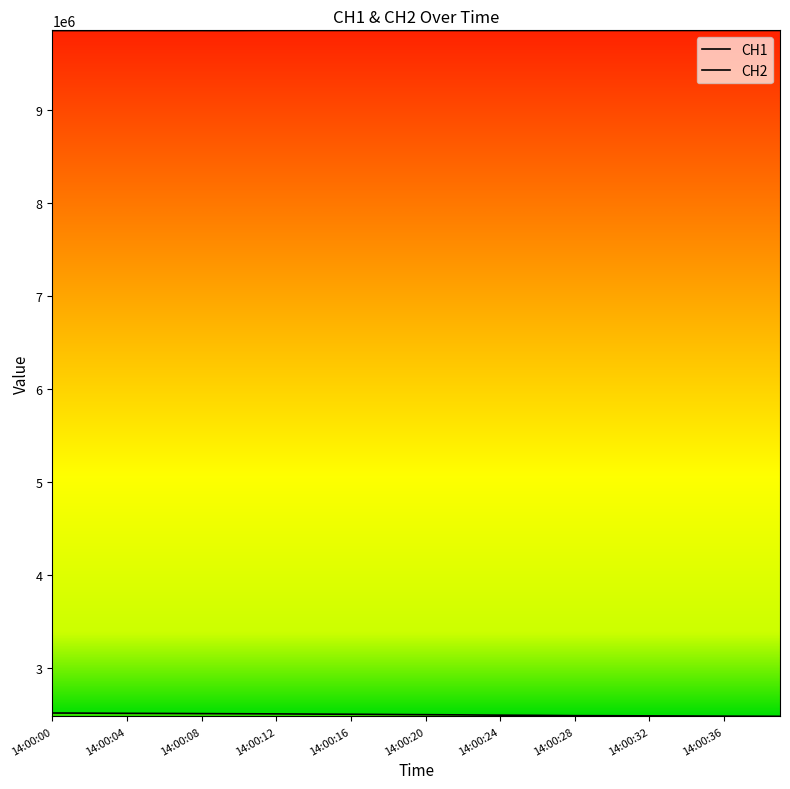

Rank the series by their average value, from highest to lowest.

CH1, CH2